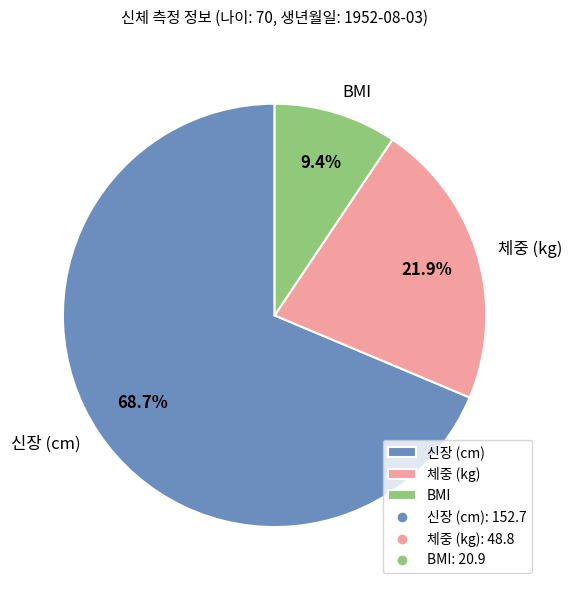

Rank the categories by value from lowest to highest.

BMI, 체중 (kg), 신장 (cm)